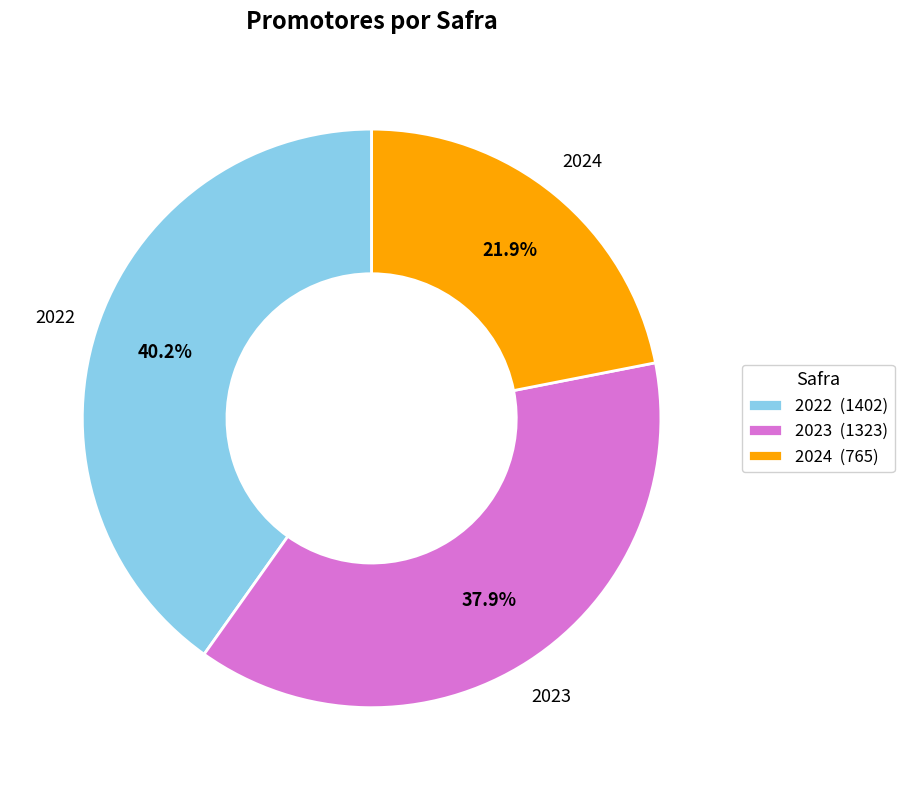

How many slices are in this pie chart?

3